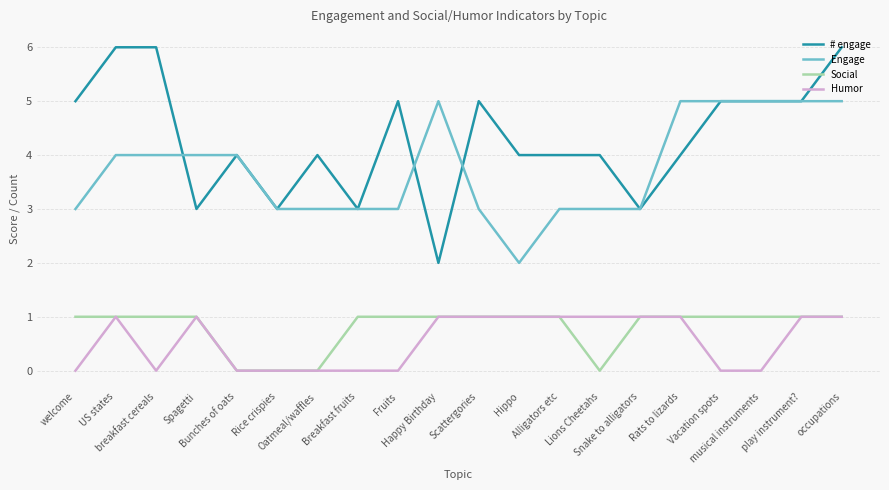

What is the highest value of the Engage series?

5